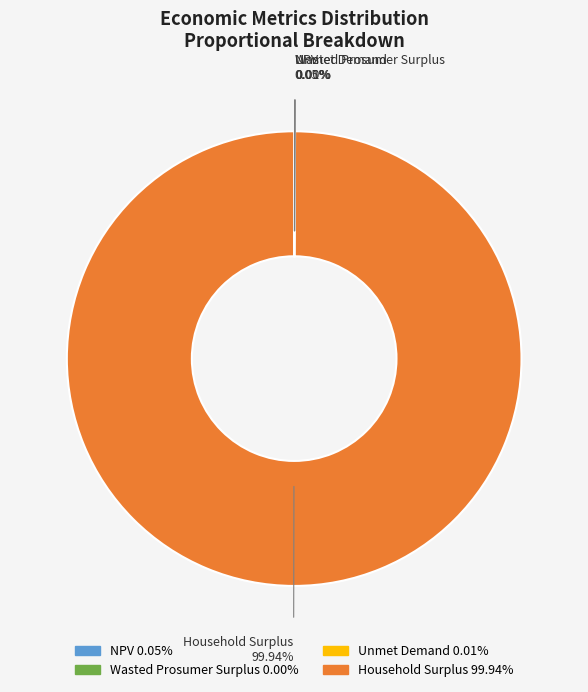

What is the largest slice in the pie chart?

Household Surplus